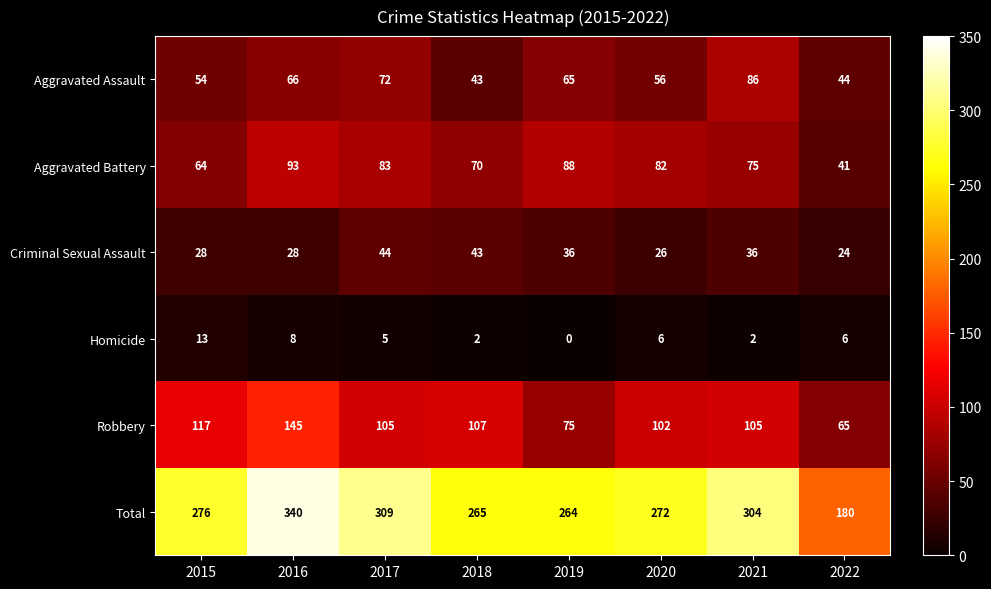

Read the Homicide value at 2016, to the nearest 5.

10